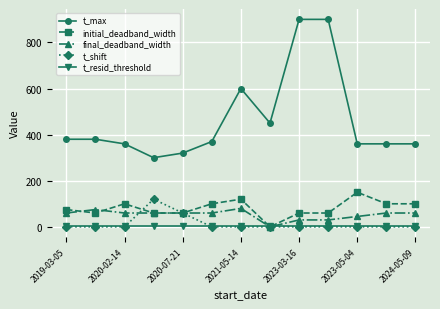

True or false: initial_deadband_width has more than 2 points higher than both neighbors.

True